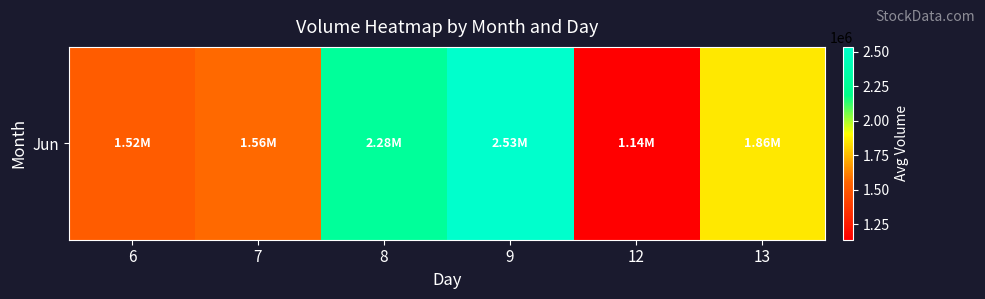

What is the difference between the maximum and minimum values?

1397361